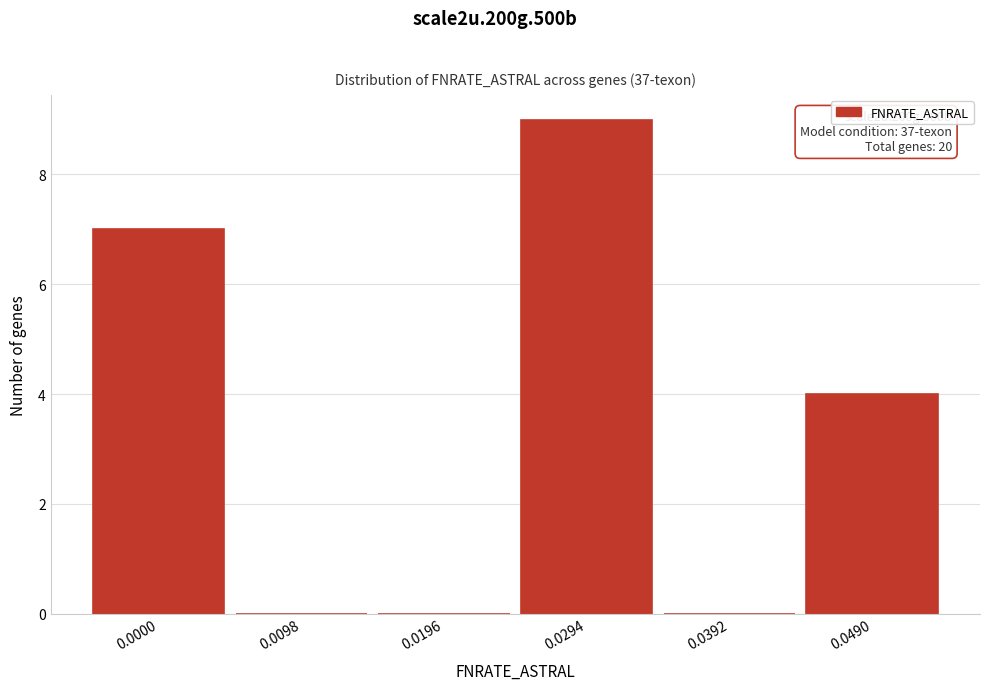

Reading left to right, transcribe all the data shown in this chart.

0.0000=7	0.0098=0	0.0196=0	0.0294=9	0.0392=0	0.0490=4